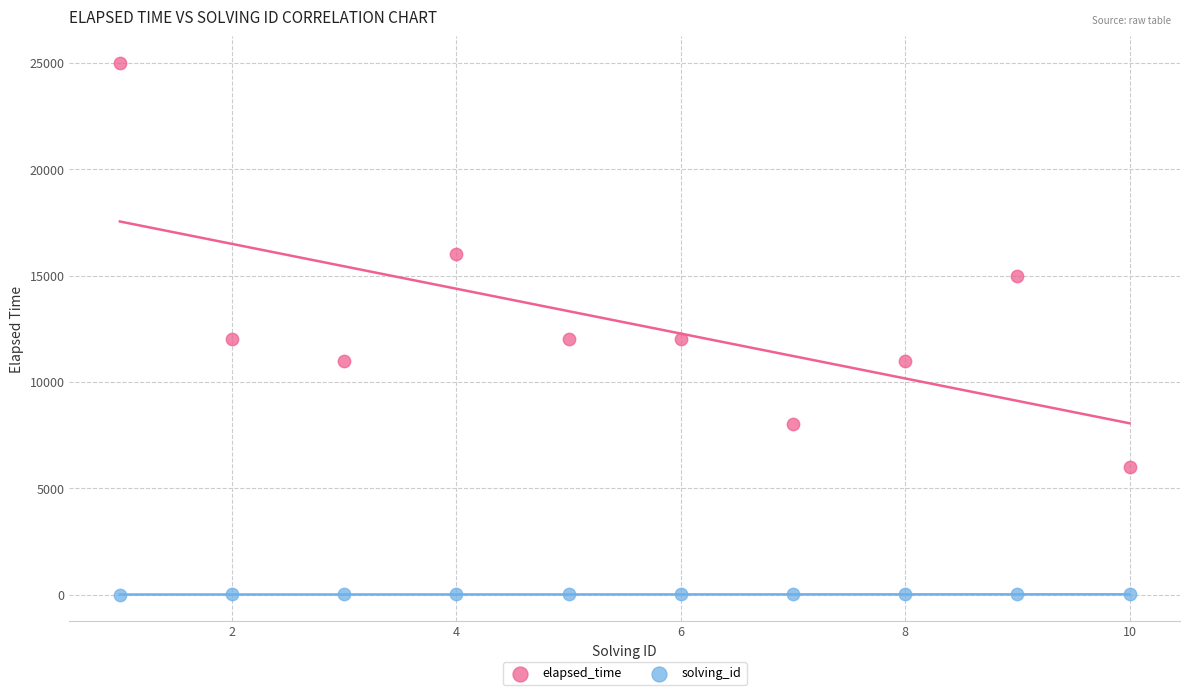

Which series reaches the maximum Y coordinate?

elapsed_time